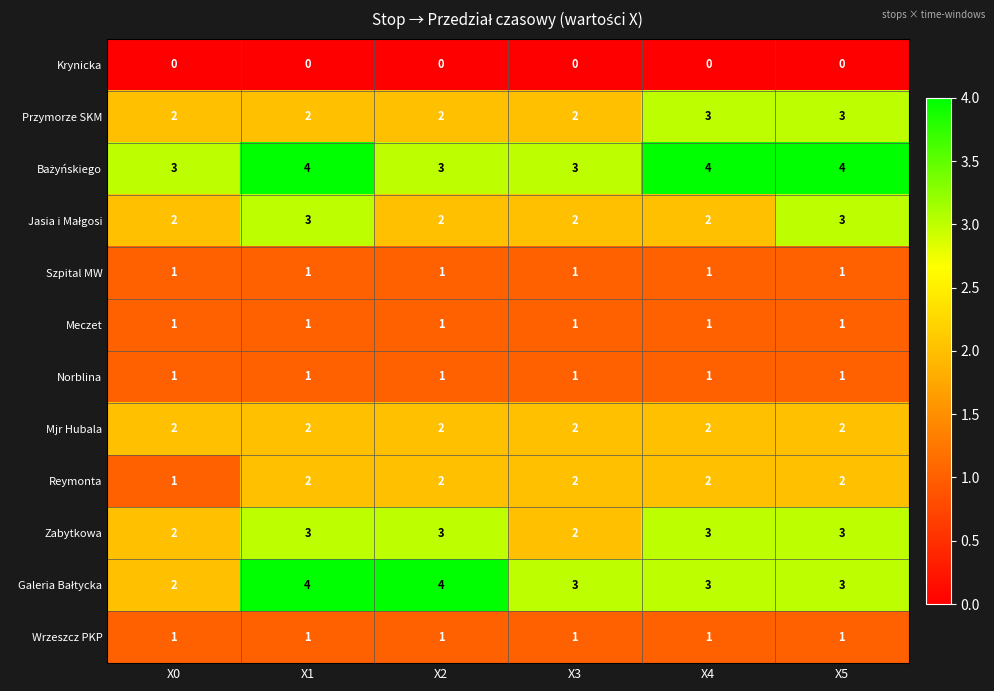

How many Przymorze SKM values are between 2 and 3?

6